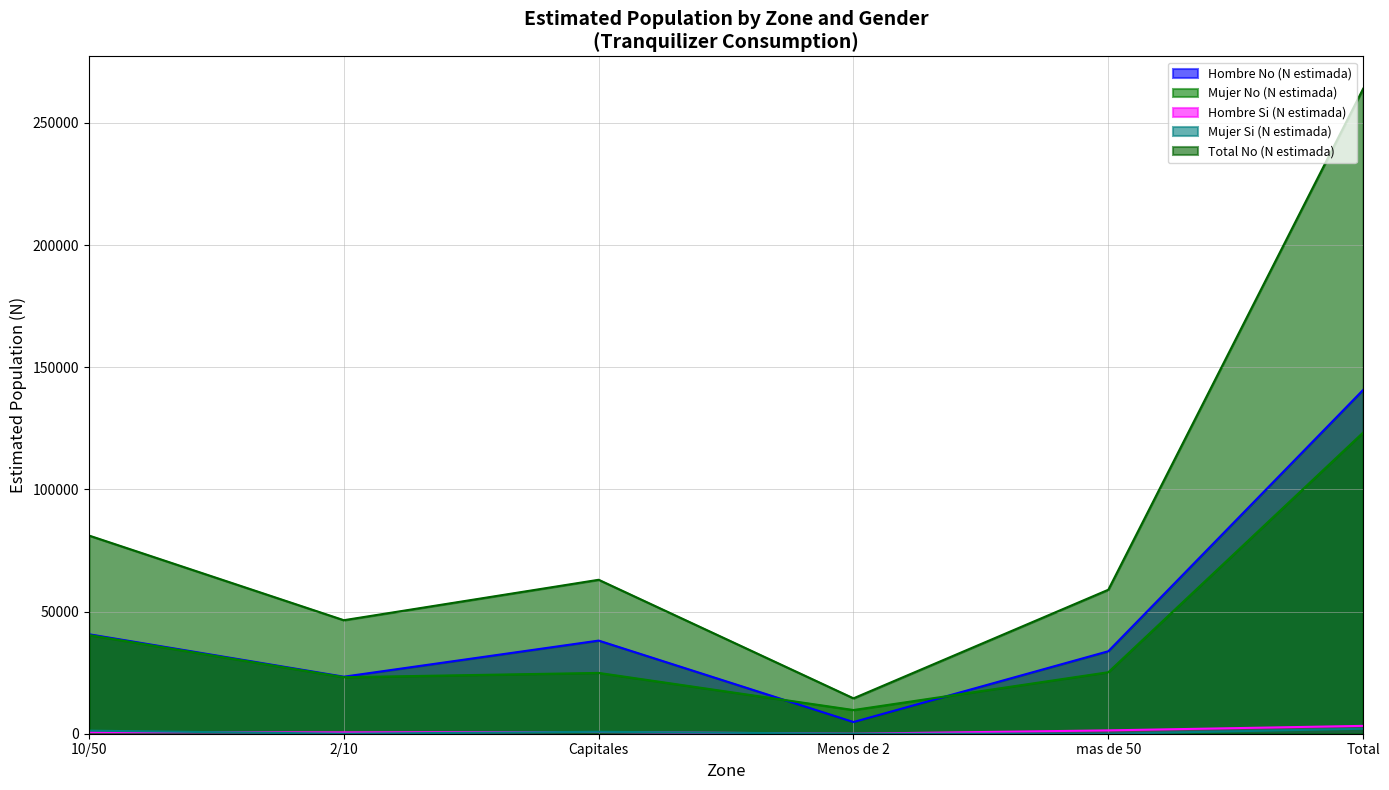

Is it true that Hombre Si (N estimada) equals 1367 at mas de 50?

True